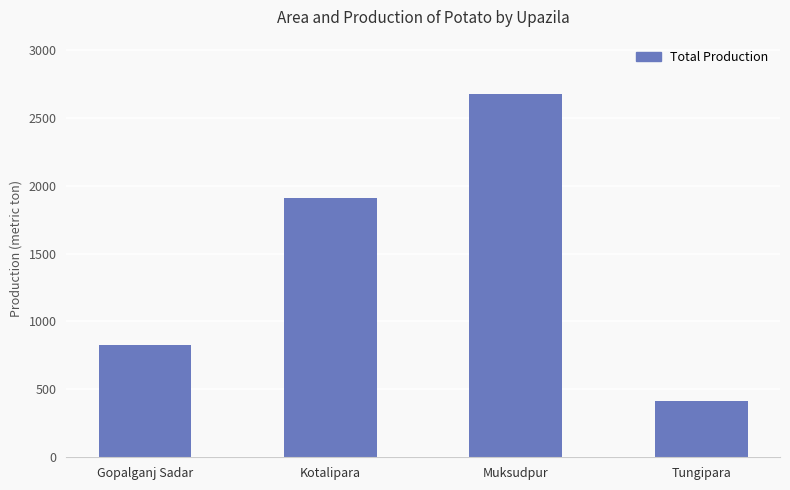

Which has a higher value, Kotalipara or Gopalganj Sadar?

Kotalipara